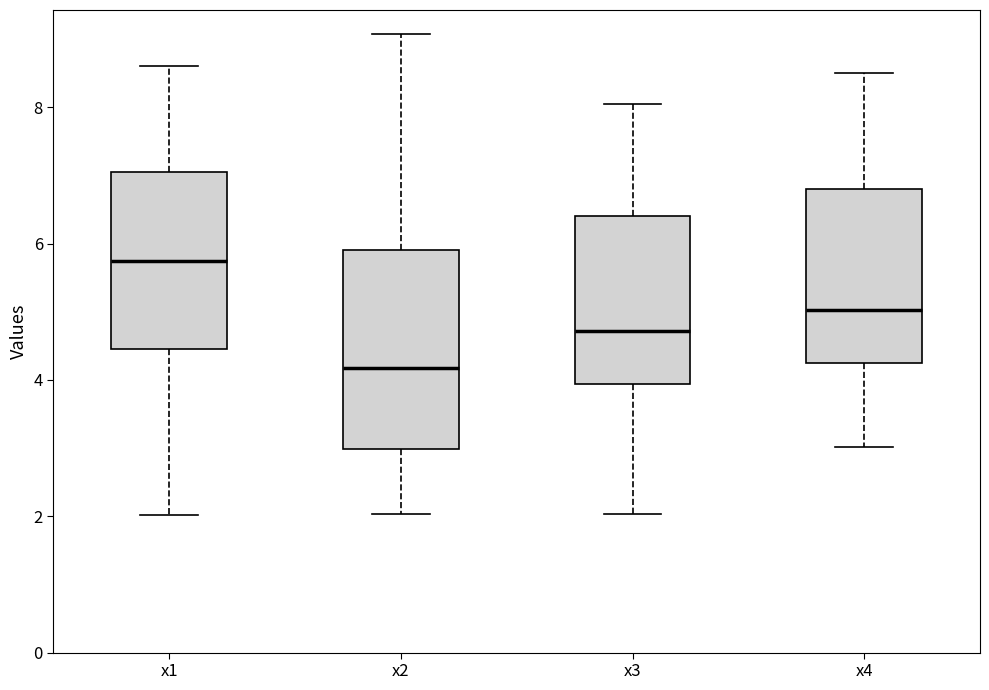

Reading left to right, read every box against the y-axis: the position of its median line, the range the box covers, and the ends of its whiskers. The values are not printed on the chart, so give them approximately, as read against the axis.

x1: median 5.8, box 4.4 to 7.0, whiskers 2.0 to 8.6
x2: median 4.2, box 3.0 to 6.0, whiskers 2.0 to 9.0
x3: median 4.8, box 4.0 to 6.4, whiskers 2.0 to 8.0
x4: median 5.0, box 4.2 to 6.8, whiskers 3.0 to 8.4